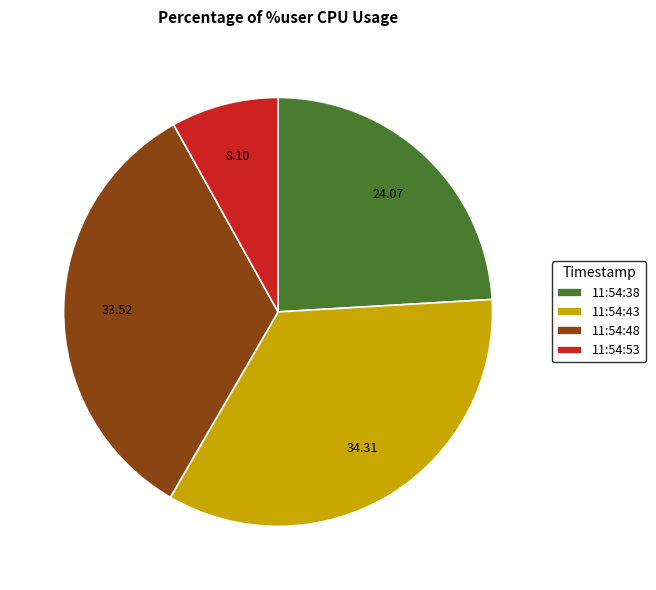

How many slices are in this pie chart?

4